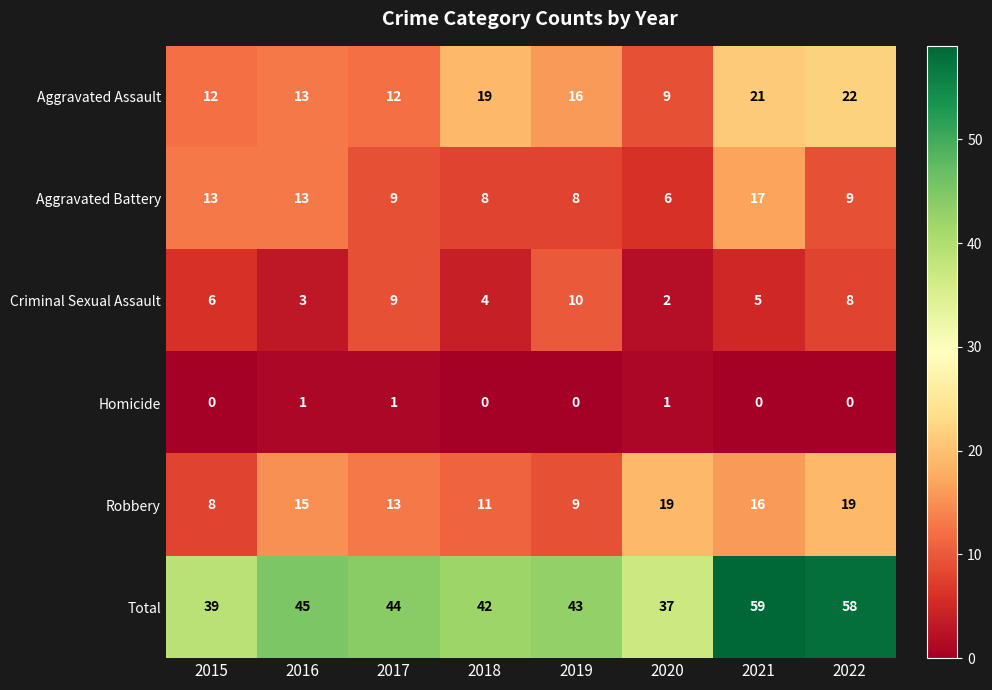

What is the difference between the maximum and second lowest values in the Aggravated Assault series?

10